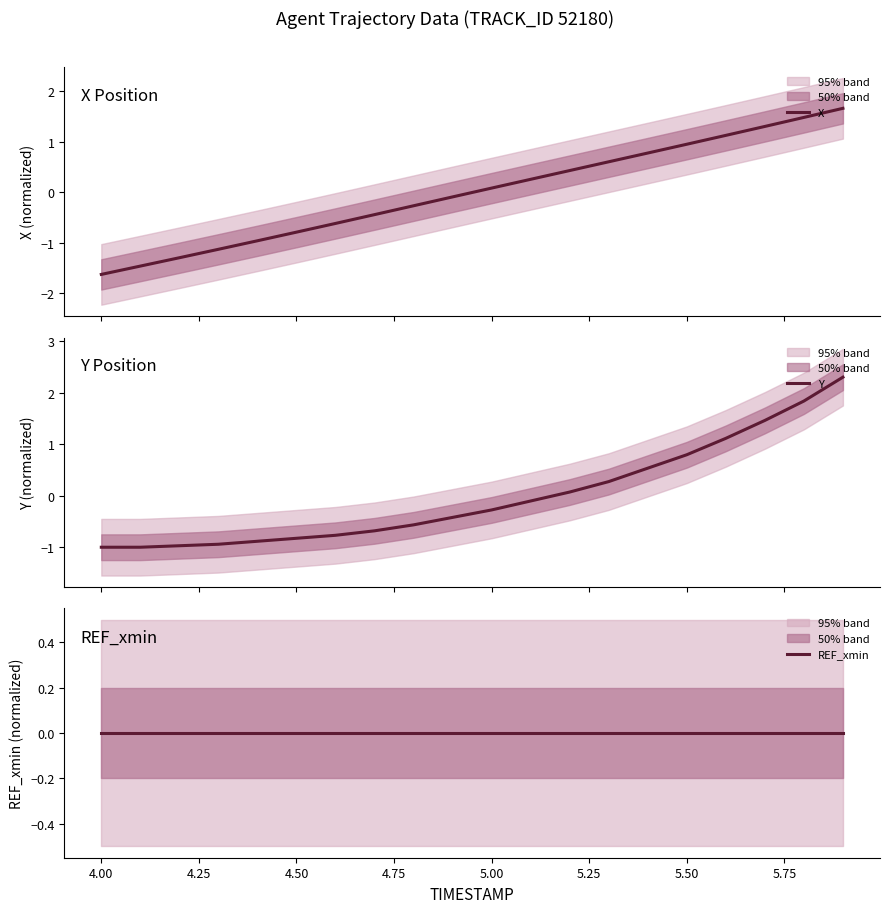

What is the maximum value for X?

1.7